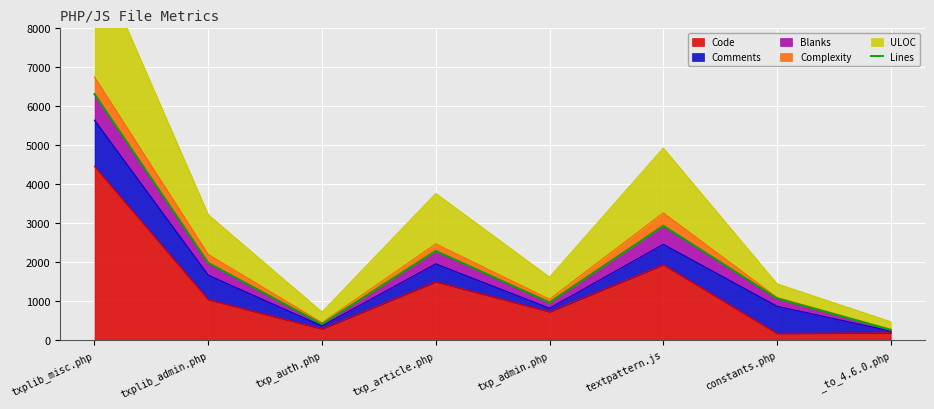

How many points are higher than both their immediate neighbors (excluding endpoints)?

2